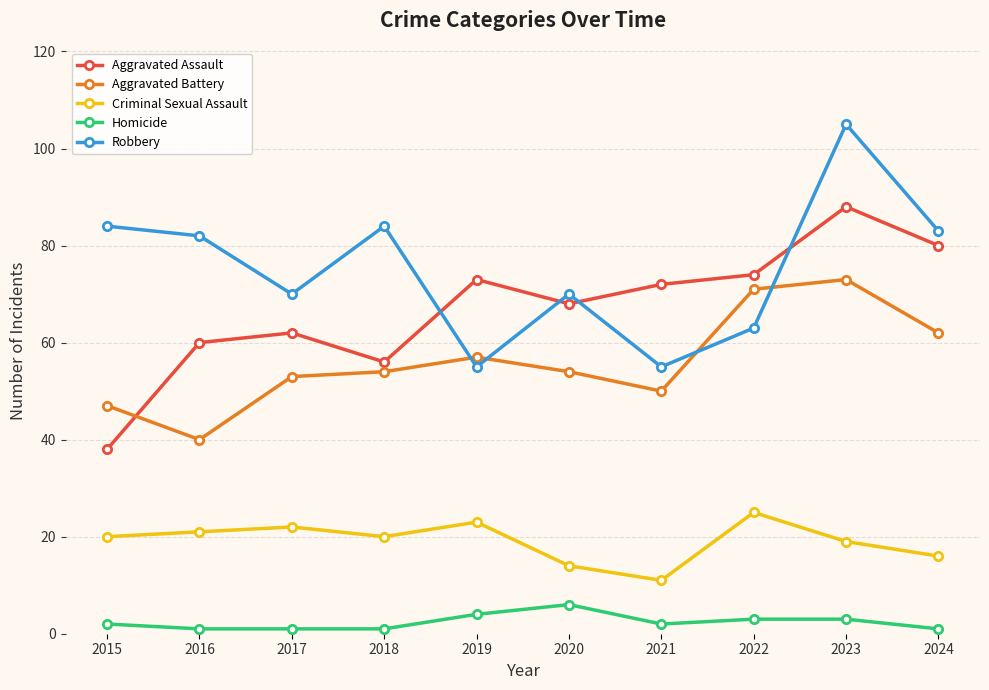

What are all the series names shown in the legend?

Aggravated Assault, Aggravated Battery, Criminal Sexual Assault, Homicide, Robbery